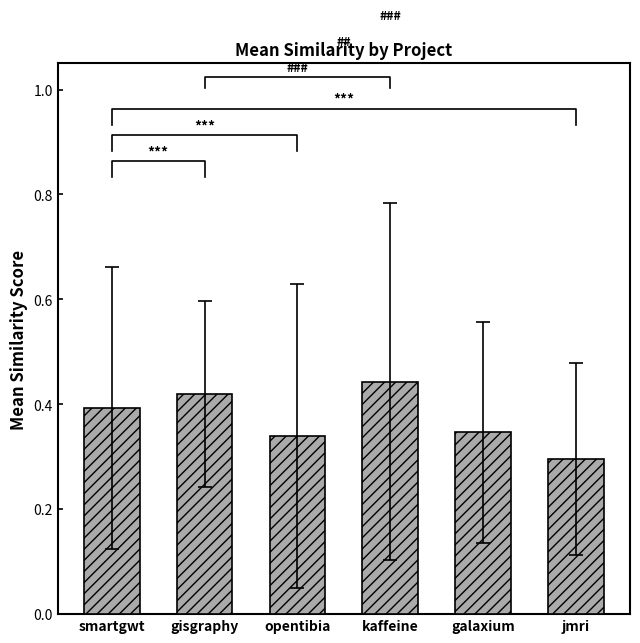

True or false: the data shows 0.3 at galaxium.

True